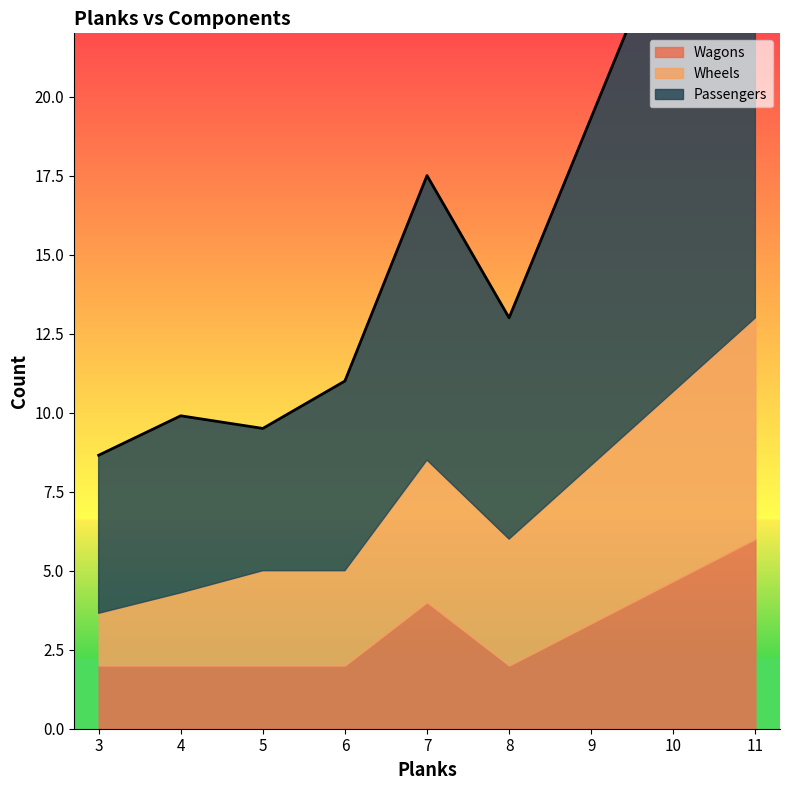

True or false: Wagons and Passengers cross at least once.

False